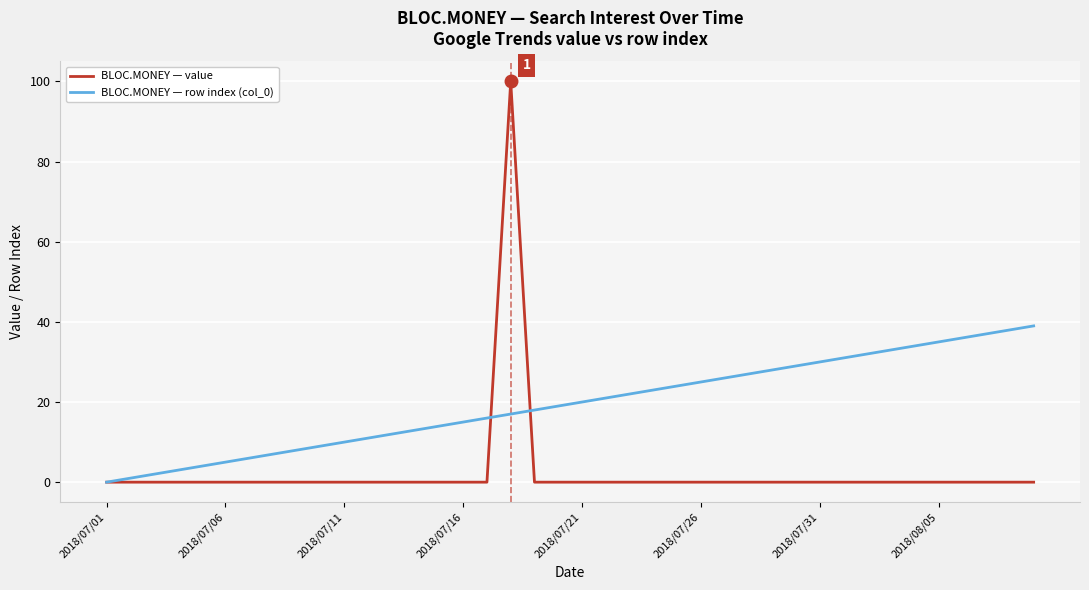

Which series has the widest spread of values?

BLOC.MONEY — value